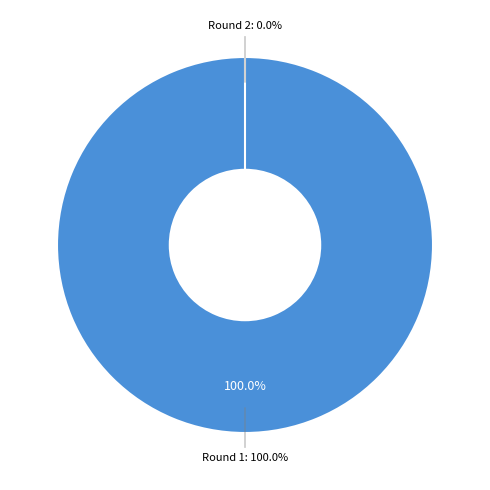

True or false: Round 1 accounts for 99% of the total.

False